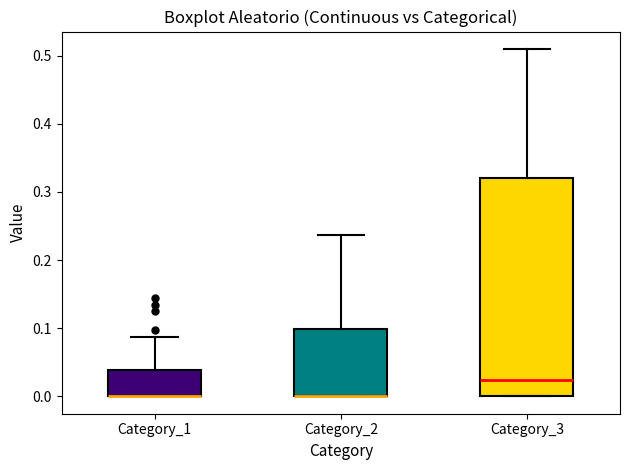

Reading left to right, read every box against the y-axis: the position of its median line, the range the box covers, and the ends of its whiskers. The values are not printed on the chart, so give them approximately, as read against the axis.

Category_1: median 0.00 (drawn on the box's lower edge), box 0.00 to 0.04, whiskers 0.00 to 0.09
Category_2: median 0.00 (drawn on the box's lower edge), box 0.00 to 0.10, whiskers 0.00 to 0.24
Category_3: median 0.02, box 0.00 to 0.32, whiskers 0.00 to 0.51